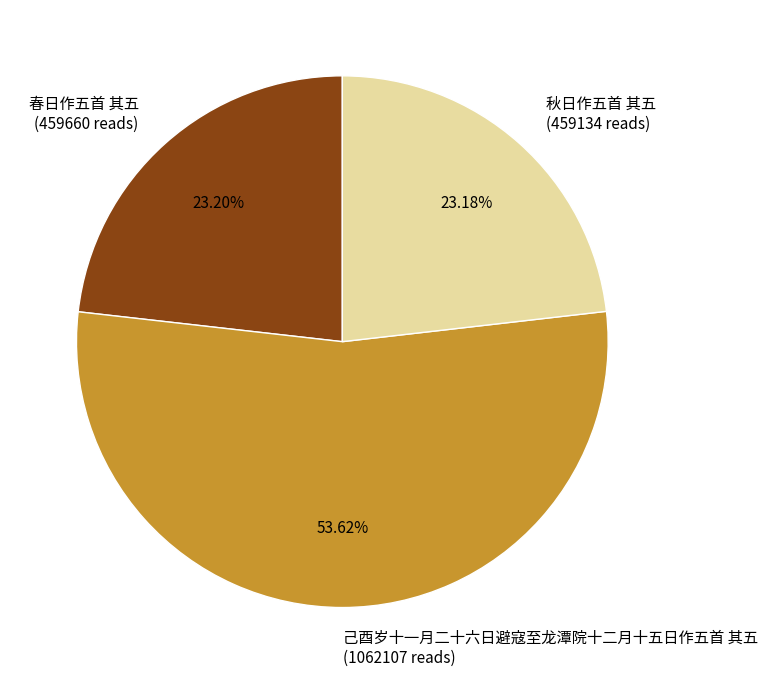

Which slice is the largest?

己酉岁十一月二十六日避寇至龙潭院十二月十五日作五首 其五